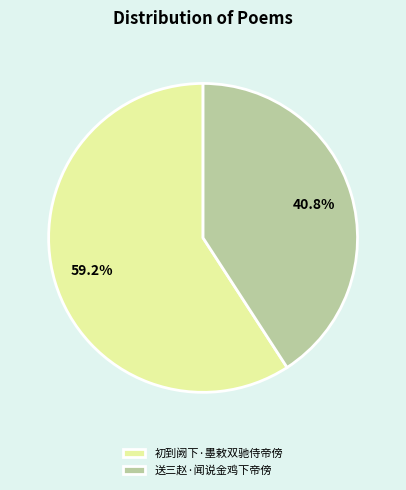

To the nearest percent, what percentage of the pie is 初到阙下·墨敕双驰侍帝傍?

59%